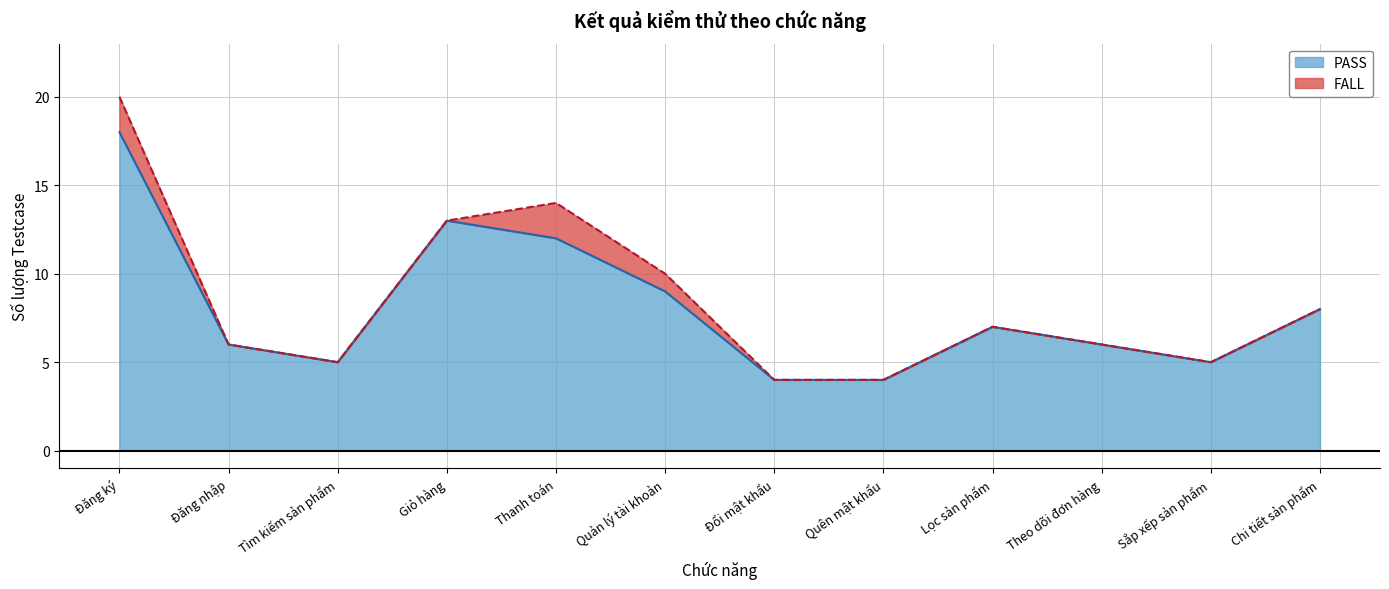

Between Quản lý tài khoản and Giỏ hàng, which is larger?

Giỏ hàng